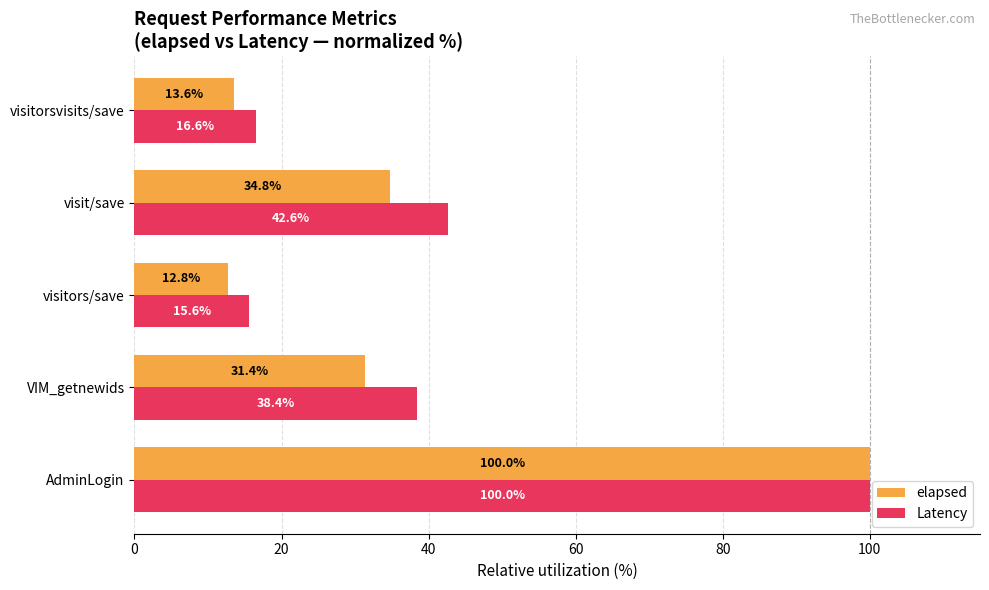

True or false: Latency has a value of 15.6 at visitors/save.

True